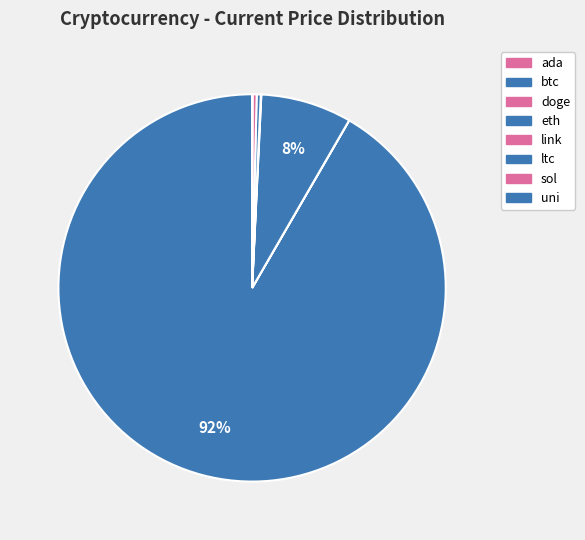

To the nearest percent, what is the difference between the largest and smallest slice percentages?

92%